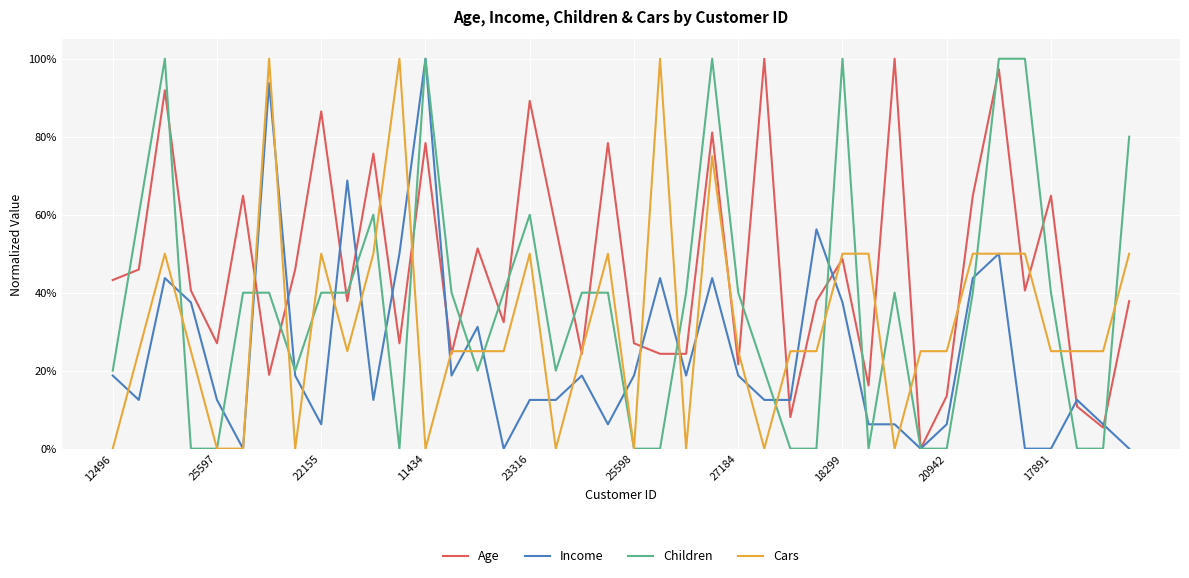

Reading left to right, transcribe all the data shown in this chart.

Age: 0.4	0.5	0.9	0.4	0.3	0.6	0.2	0.5	0.9	0.4	0.8	0.3	0.8	0.2	0.5	0.3	0.9	0.6	0.2	0.8	0.3	0.2	0.2	0.8	0.2	1.0	0.1	0.4	0.5	0.2	1.0	0.0	0.1	0.6	1.0	0.4	0.6	0.1	0.1	0.4
Income: 0.2	0.1	0.4	0.4	0.1	0.0	0.9	0.2	0.1	0.7	0.1	0.5	1.0	0.2	0.3	0.0	0.1	0.1	0.2	0.1	0.2	0.4	0.2	0.4	0.2	0.1	0.1	0.6	0.4	0.1	0.1	0.0	0.1	0.4	0.5	0.0	0.0	0.1	0.1	0.0
Children: 0.2	0.6	1.0	0.0	0.0	0.4	0.4	0.2	0.4	0.4	0.6	0.0	1.0	0.4	0.2	0.4	0.6	0.2	0.4	0.4	0.0	0.0	0.4	1.0	0.4	0.2	0.0	0.0	1.0	0.0	0.4	0.0	0.0	0.4	1.0	1.0	0.4	0.0	0.0	0.8
Cars: 0.0	0.2	0.5	0.2	0.0	0.0	1.0	0.0	0.5	0.2	0.5	1.0	0.0	0.2	0.2	0.2	0.5	0.0	0.2	0.5	0.0	1.0	0.0	0.8	0.2	0.0	0.2	0.2	0.5	0.5	0.0	0.2	0.2	0.5	0.5	0.5	0.2	0.2	0.2	0.5